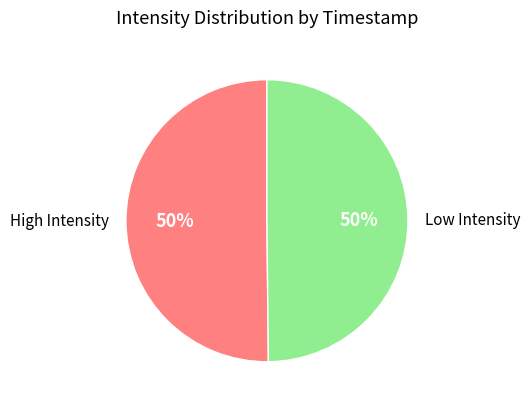

Do Low Intensity and High Intensity together represent more than half of the pie?

Yes